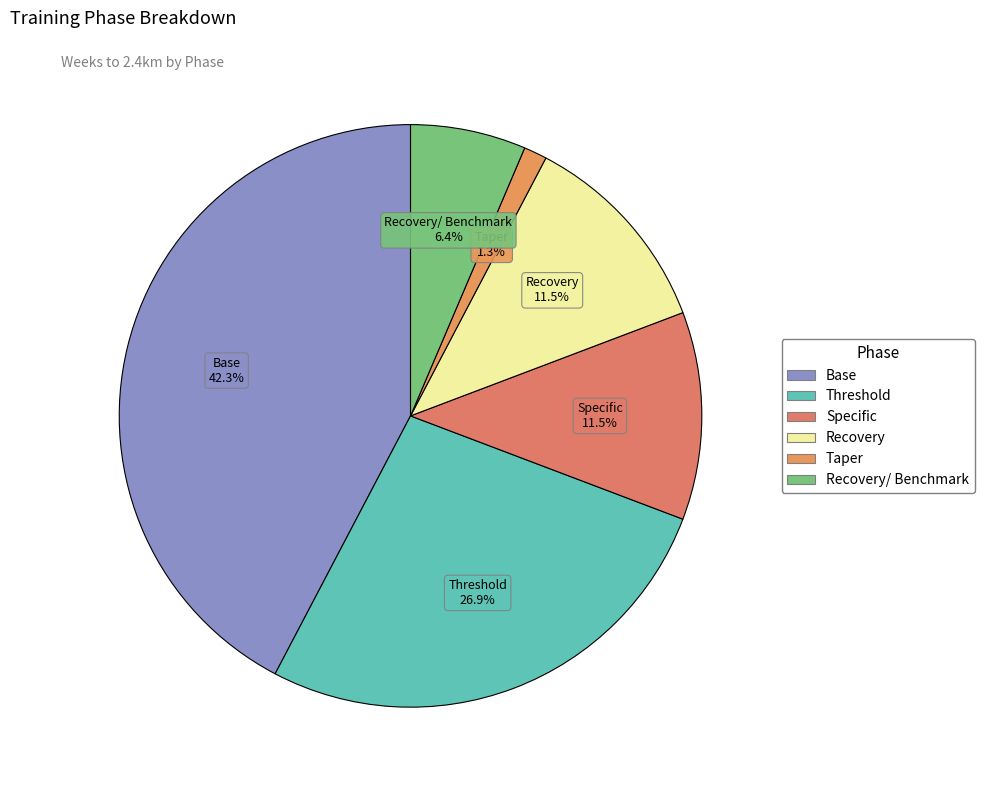

How many segments does this pie chart have?

6